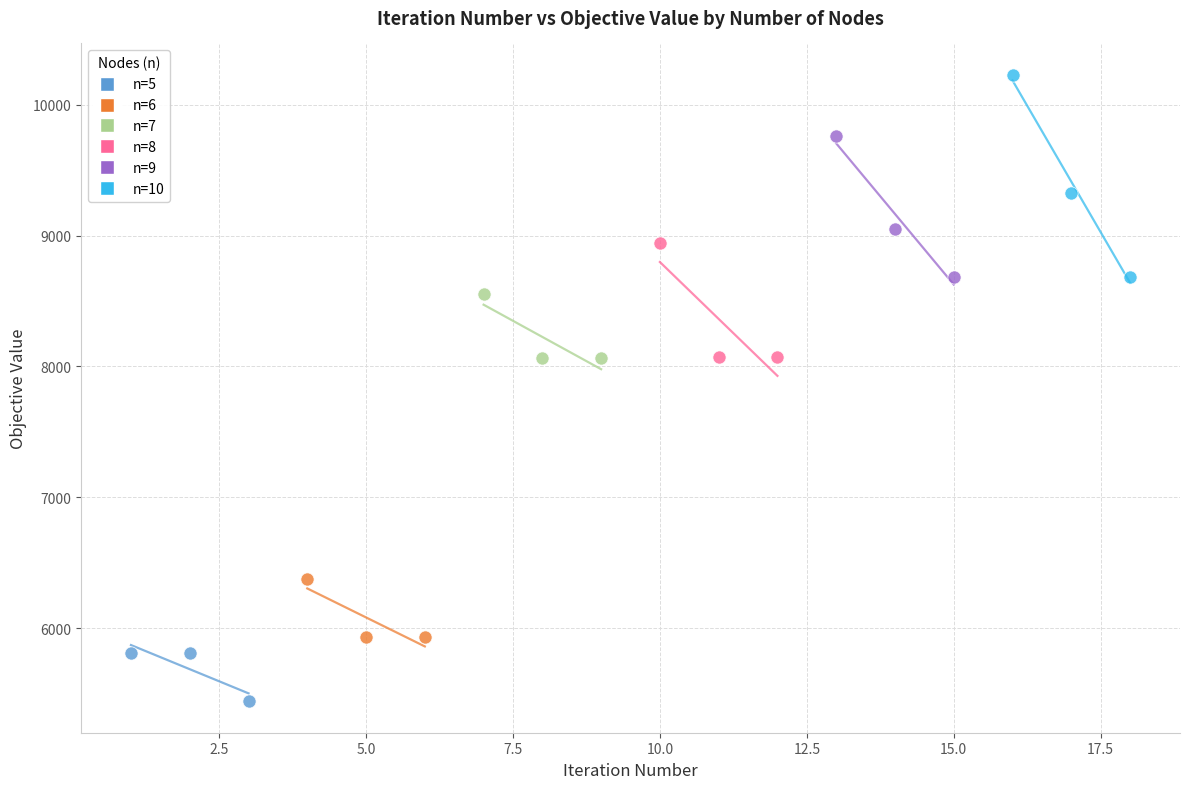

Which series reaches the minimum Y coordinate?

n=5